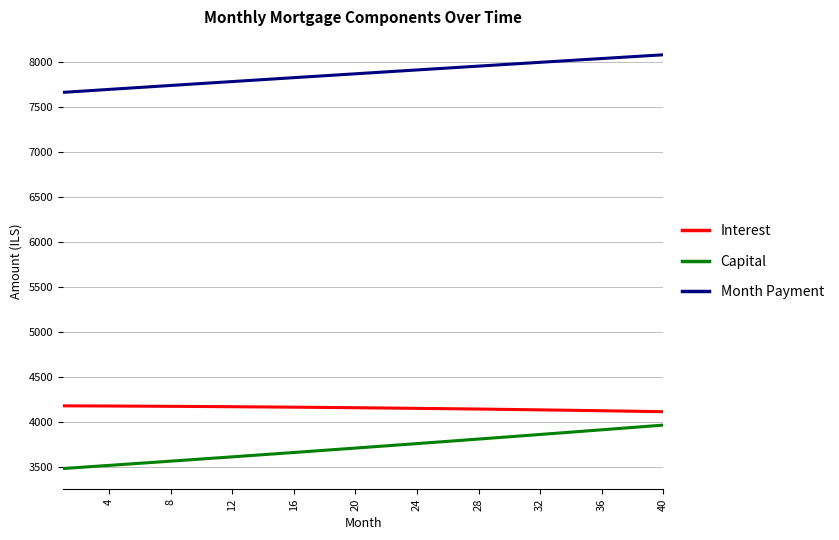

What is the maximum value for Interest?

4180.6